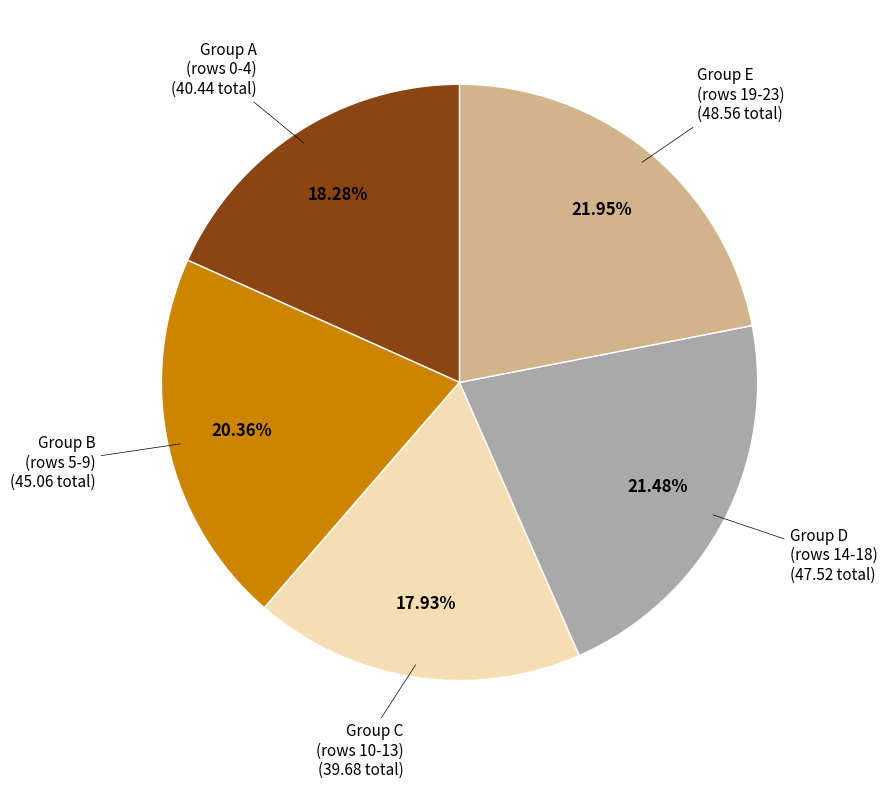

Does any single category account for the majority?

No